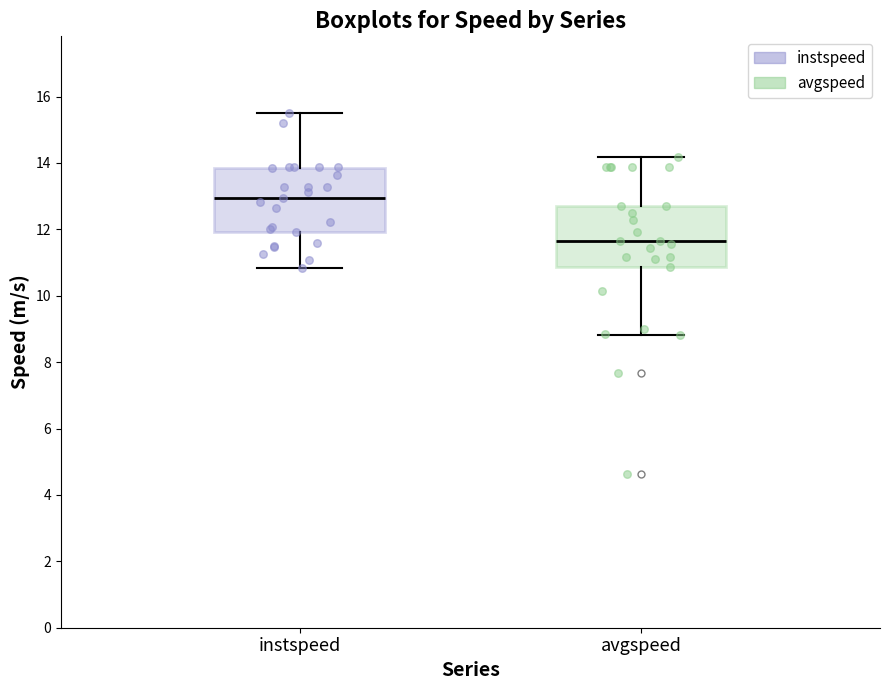

Which box's median line is the lowest?

avgspeed